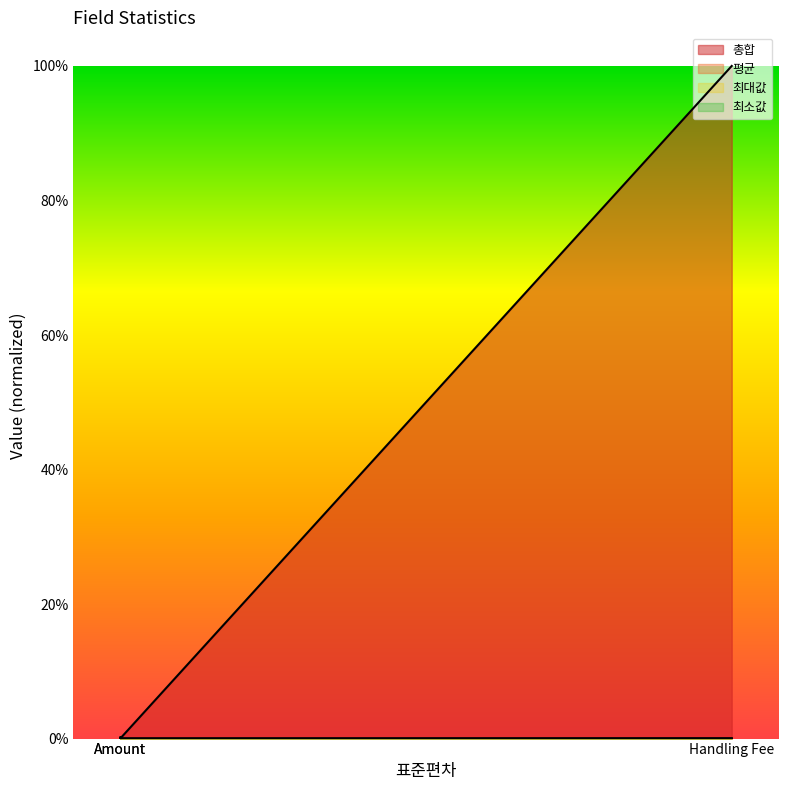

What is the sum of the 총합 values at Amount and Handling Fee?

1.0